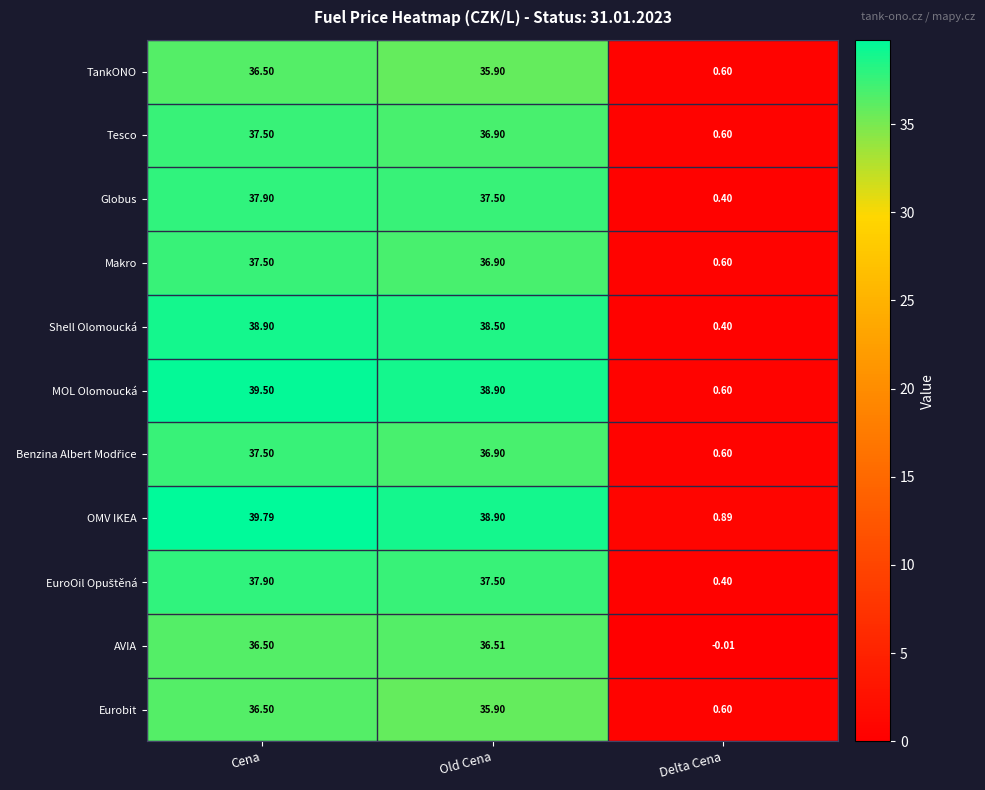

At which label does Globus first exceed 37?

Cena